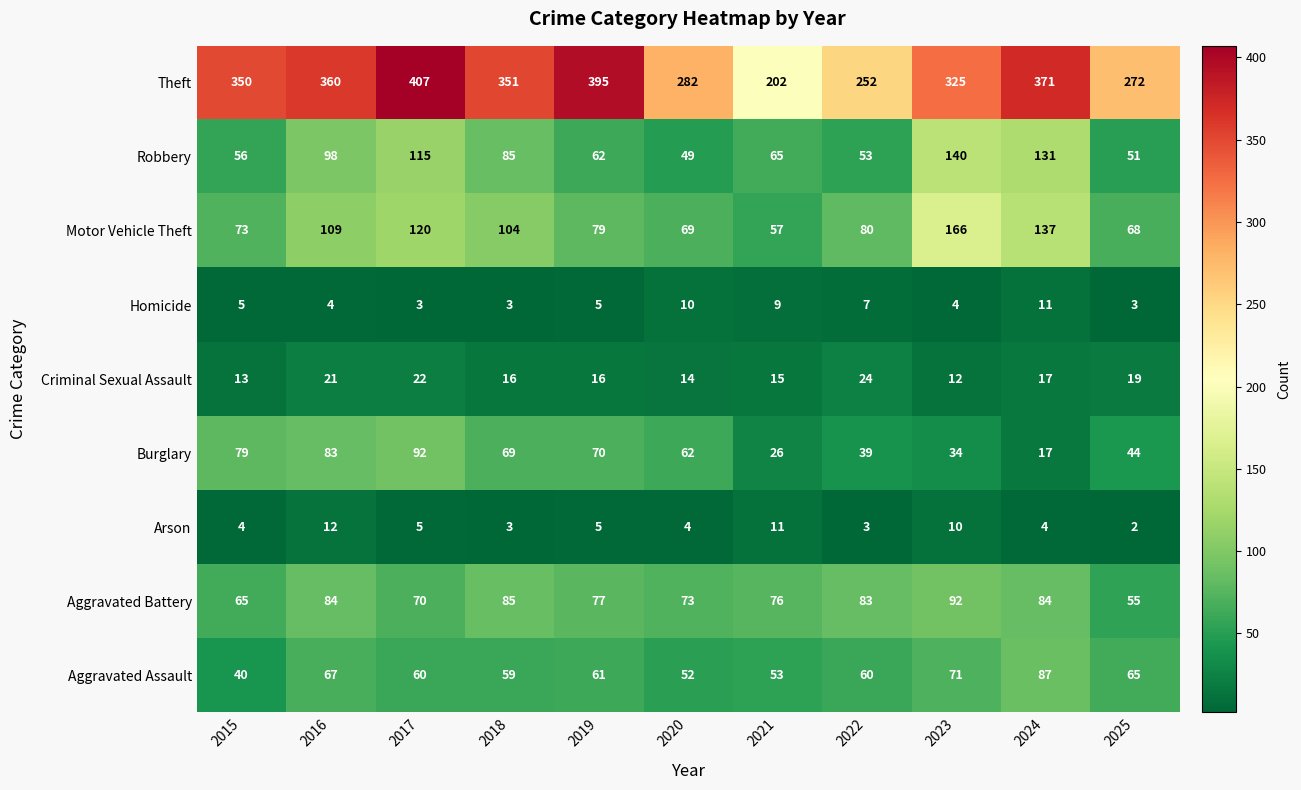

Which series has the largest total across all categories?

Theft